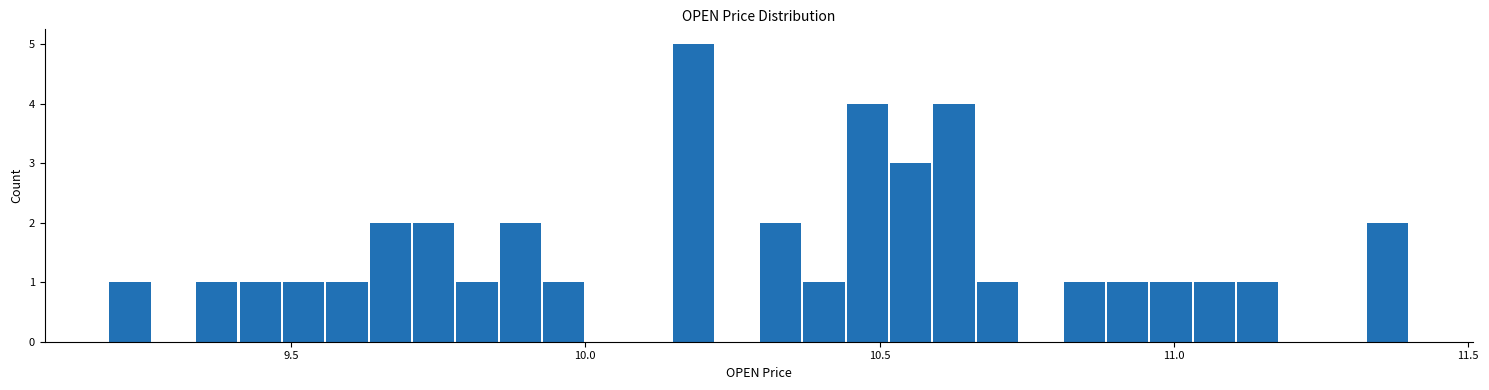

Read against the x-axis, roughly where is the centre of the tallest bar?

10.20